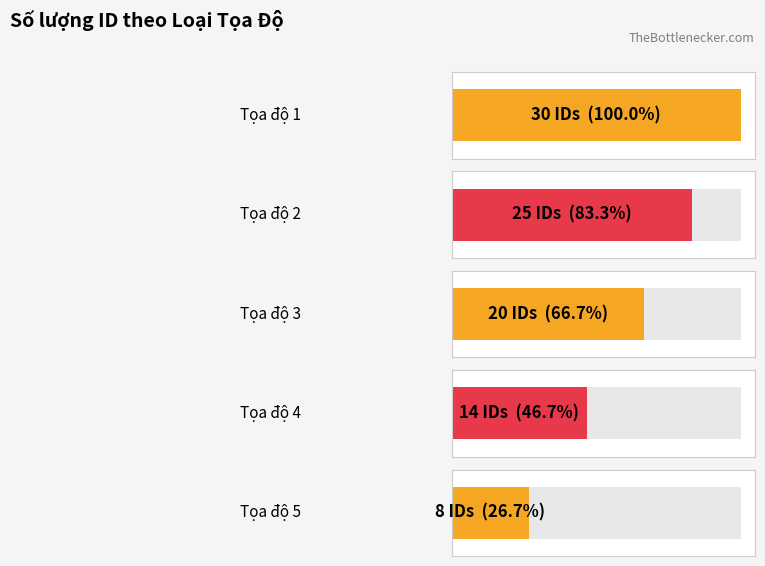

Are the bars horizontal?

Yes